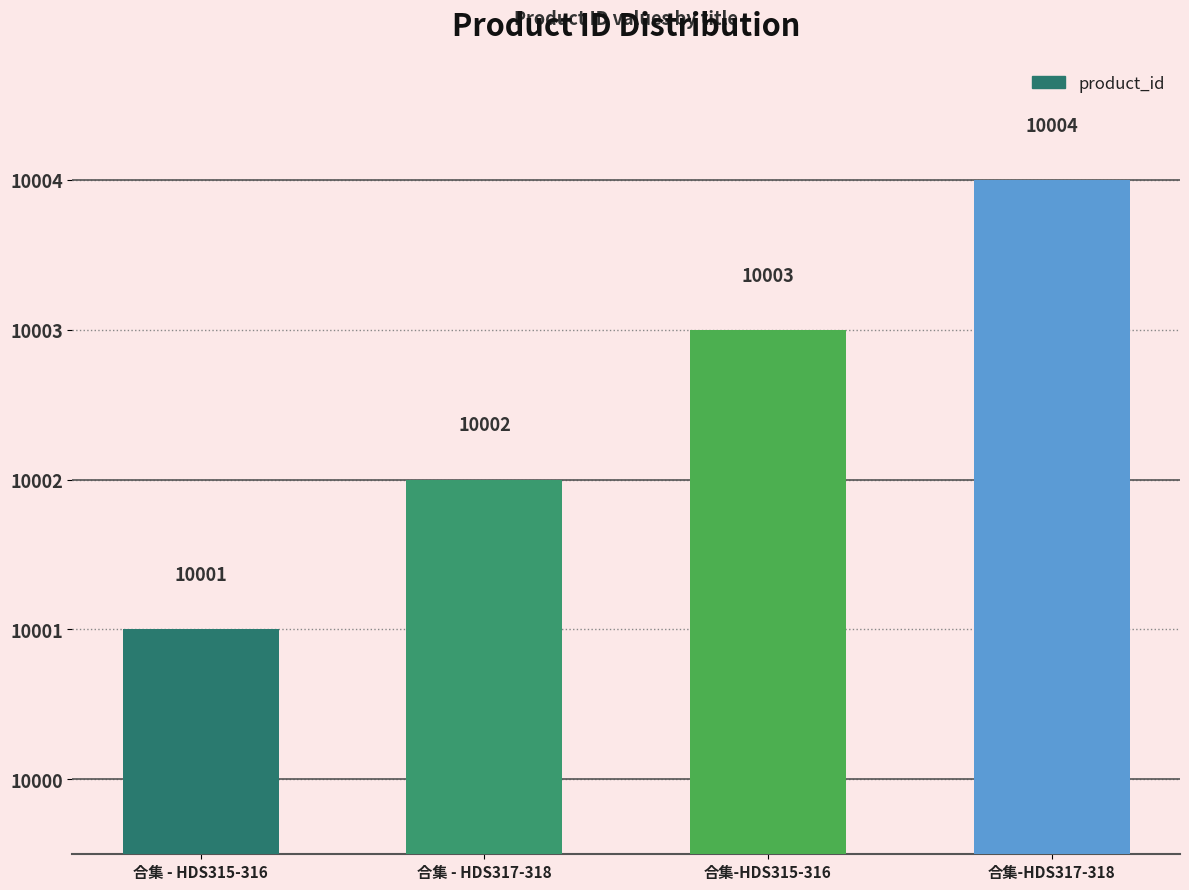

List the labels in order of value, smallest first.

合集 - HDS315-316, 合集 - HDS317-318, 合集-HDS315-316, 合集-HDS317-318